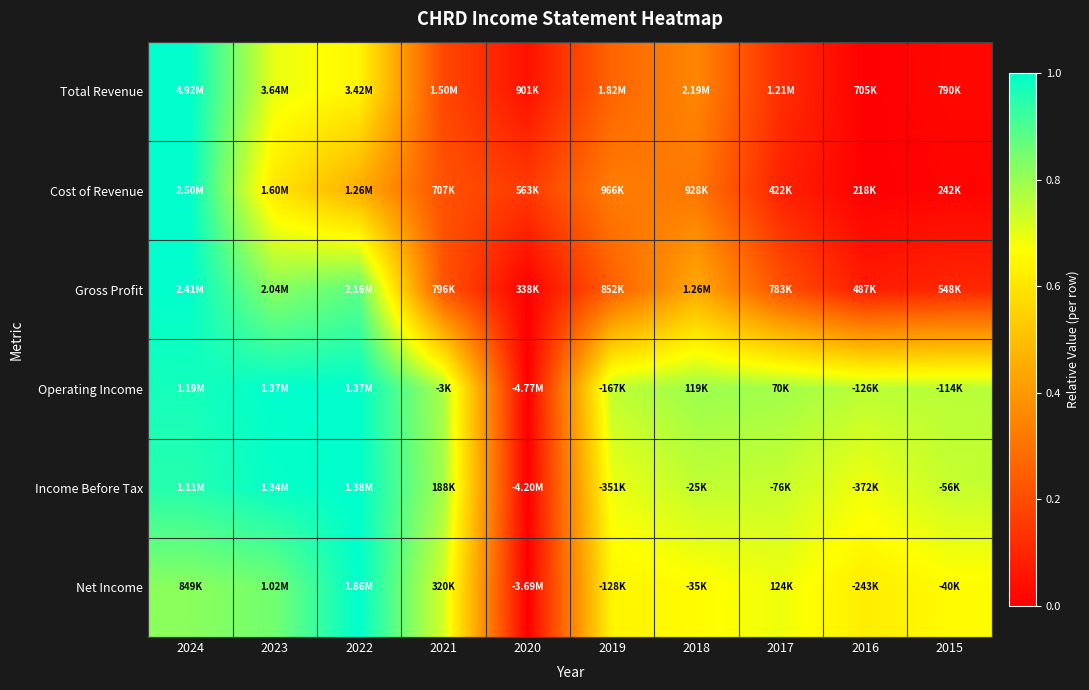

Reading left to right, extract all data points from this chart.

Total Revenue: 2024=1.0	2023=0.7	2022=0.6	2021=0.2	2020=0.0	2019=0.3	2018=0.4	2017=0.1	2016=0.0	2015=0.0
Cost of Revenue: 2024=1.0	2023=0.6	2022=0.5	2021=0.2	2020=0.2	2019=0.3	2018=0.3	2017=0.1	2016=0.0	2015=0.0
Gross Profit: 2024=1.0	2023=0.8	2022=0.9	2021=0.2	2020=0.0	2019=0.2	2018=0.4	2017=0.2	2016=0.1	2015=0.1
Operating Income: 2024=1.0	2023=1.0	2022=1.0	2021=0.8	2020=0.0	2019=0.7	2018=0.8	2017=0.8	2016=0.8	2015=0.8
Income Before Tax: 2024=1.0	2023=1.0	2022=1.0	2021=0.8	2020=0.0	2019=0.7	2018=0.7	2017=0.7	2016=0.7	2015=0.7
Net Income: 2024=0.8	2023=0.8	2022=1.0	2021=0.7	2020=0.0	2019=0.6	2018=0.7	2017=0.7	2016=0.6	2015=0.7